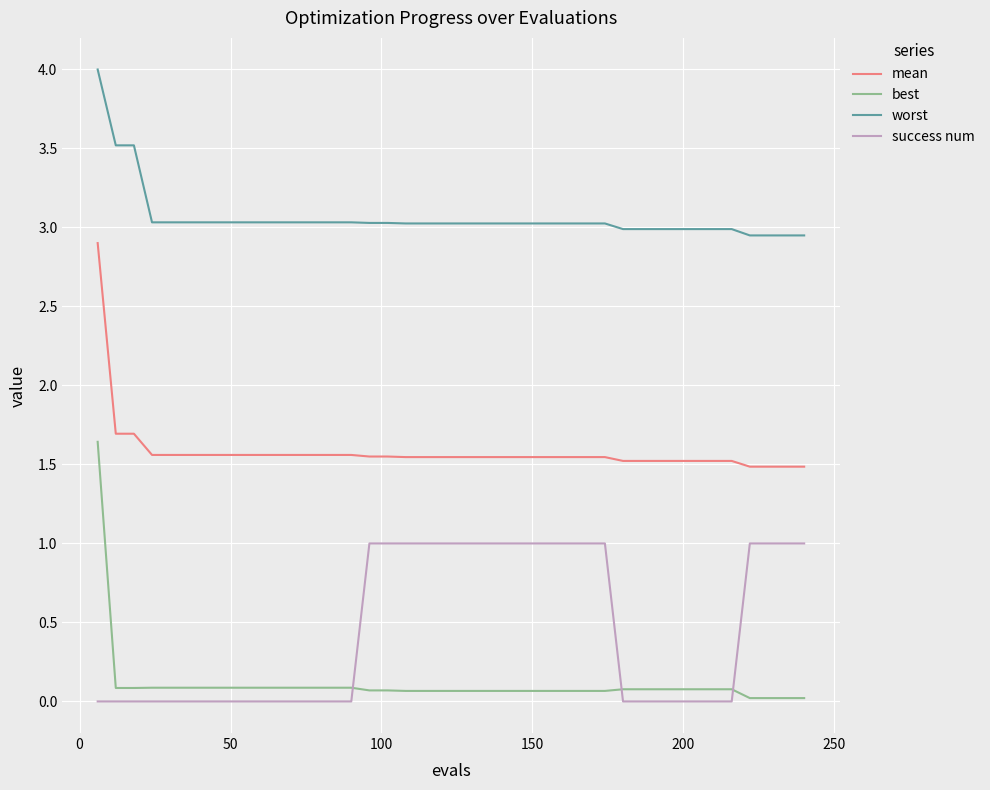

Which series has the largest range (max minus min)?

best